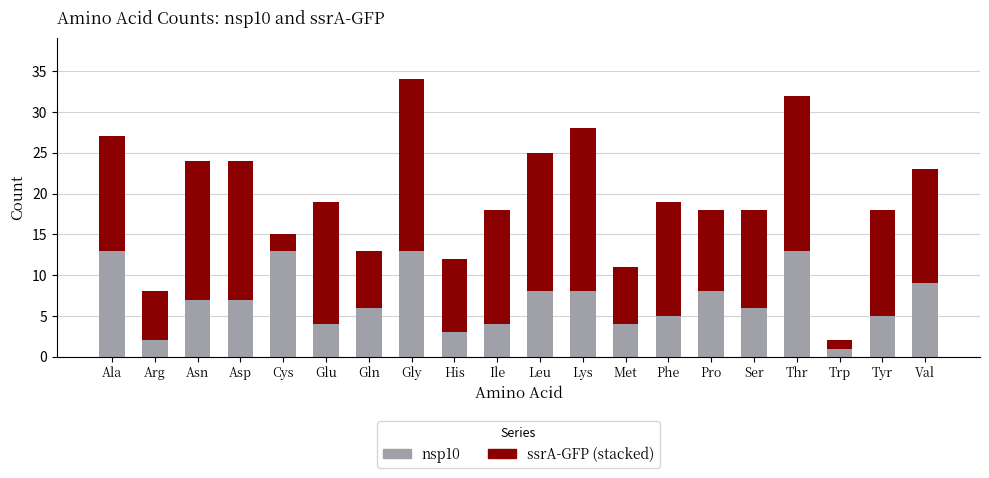

What is the total value across all series at Ala?

27